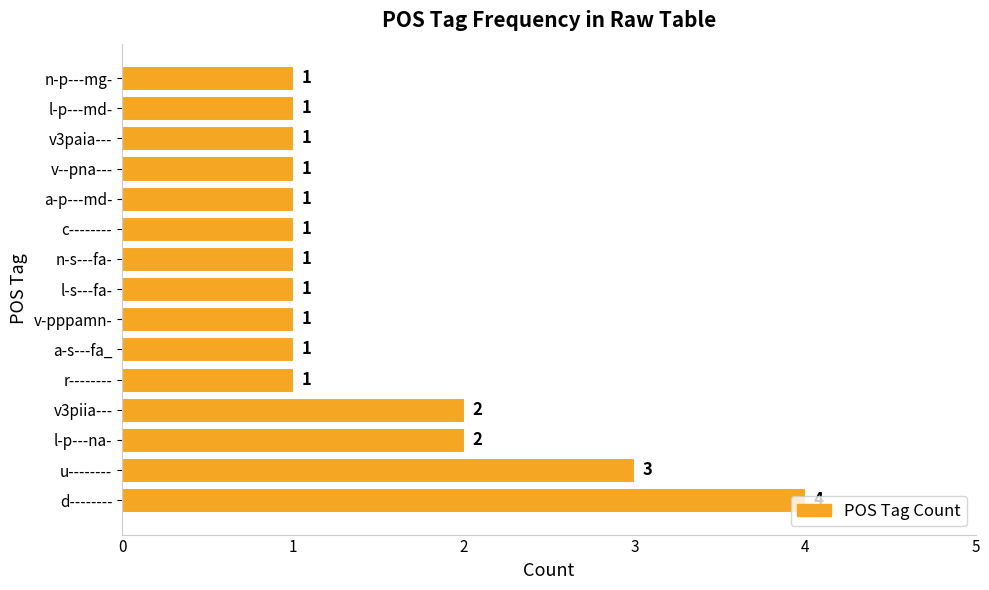

How many values are between 1 and 2?

13